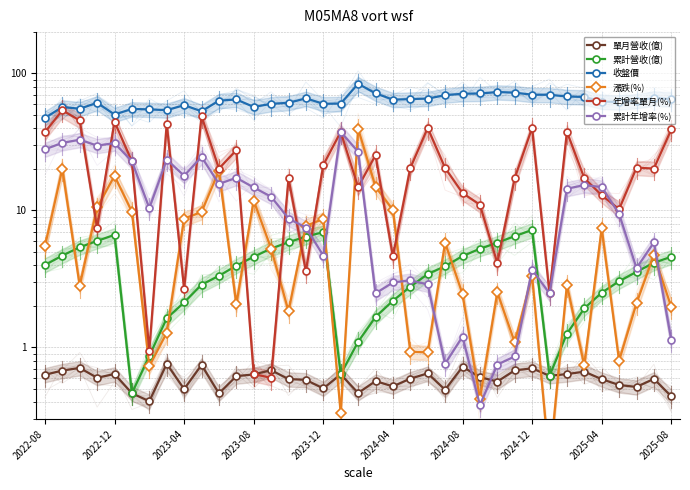

Which has a higher value, 10 or 19?

19